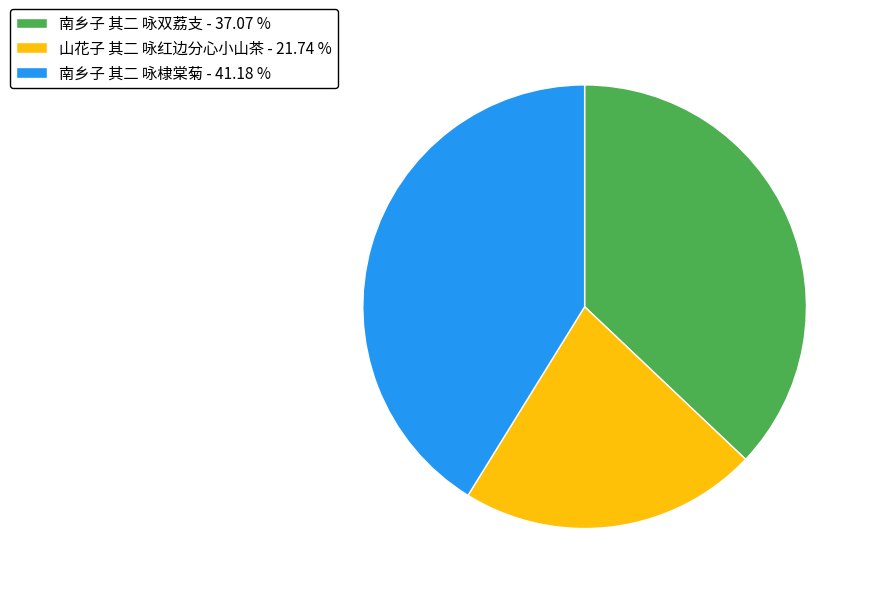

Combined, do 山花子 其二 咏红边分心小山茶 and 南乡子 其二 咏棣棠菊 account for over 50%?

Yes